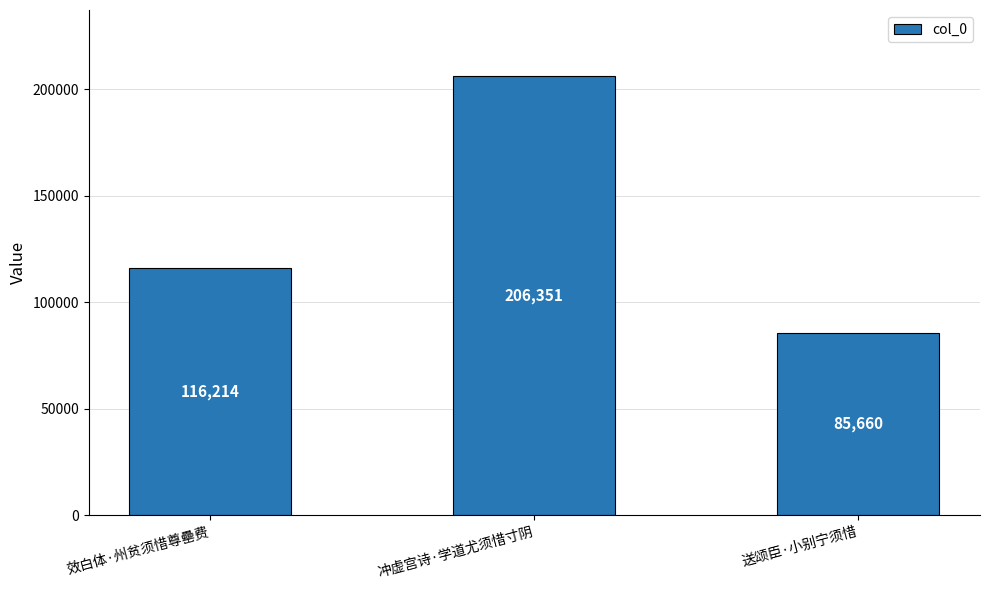

Which category has the lowest value across all series?

送颂臣·小别宁须惜